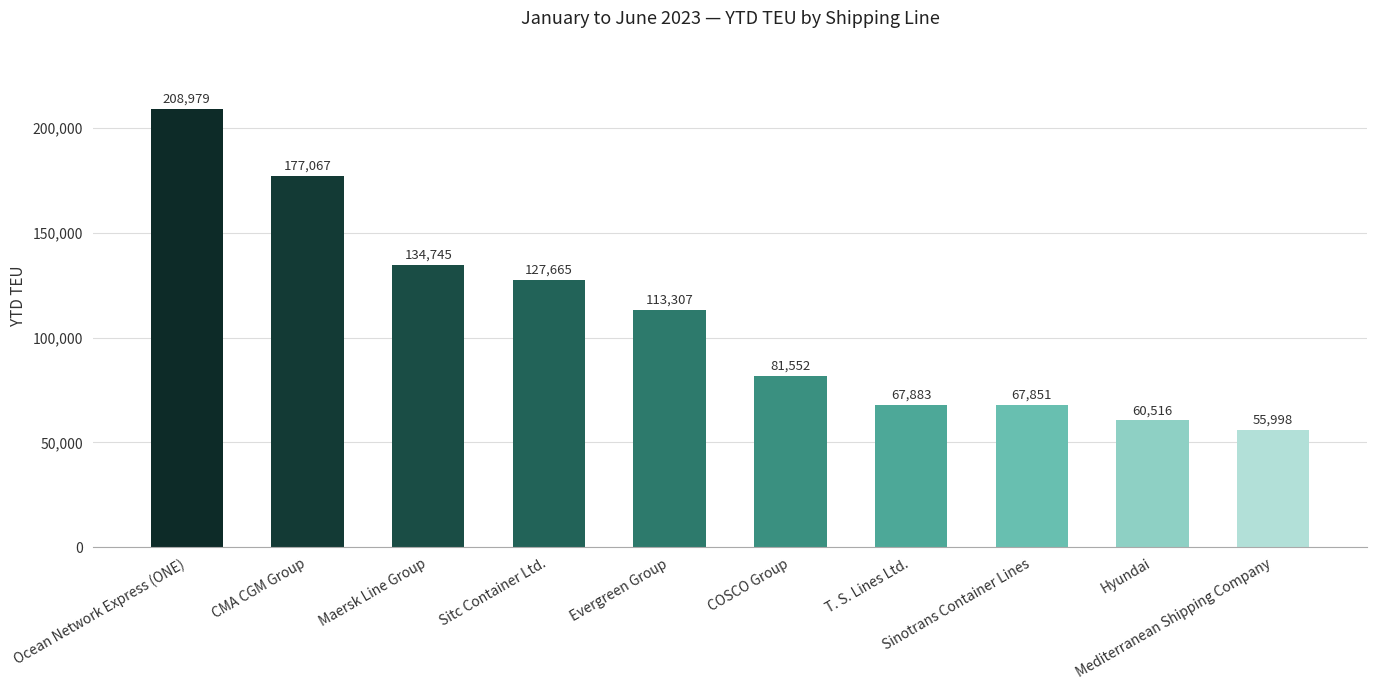

The value at Mediterranean Shipping Company is 55998. True or false?

True